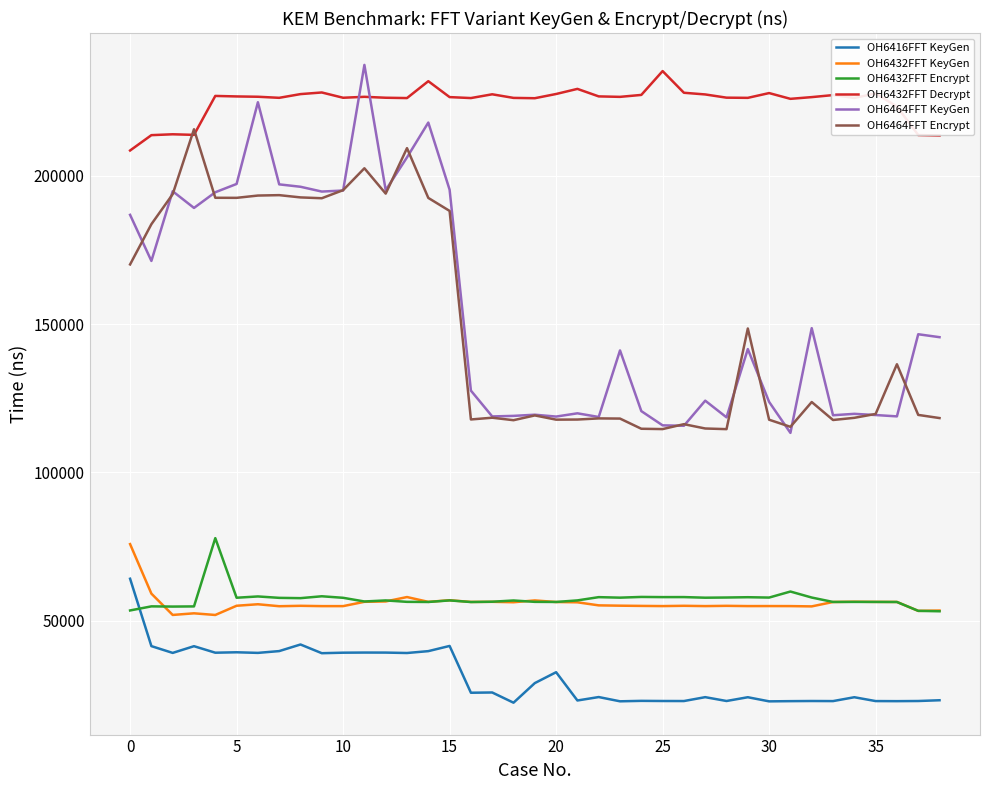

Does the chart display data point markers on the line(s)?

No